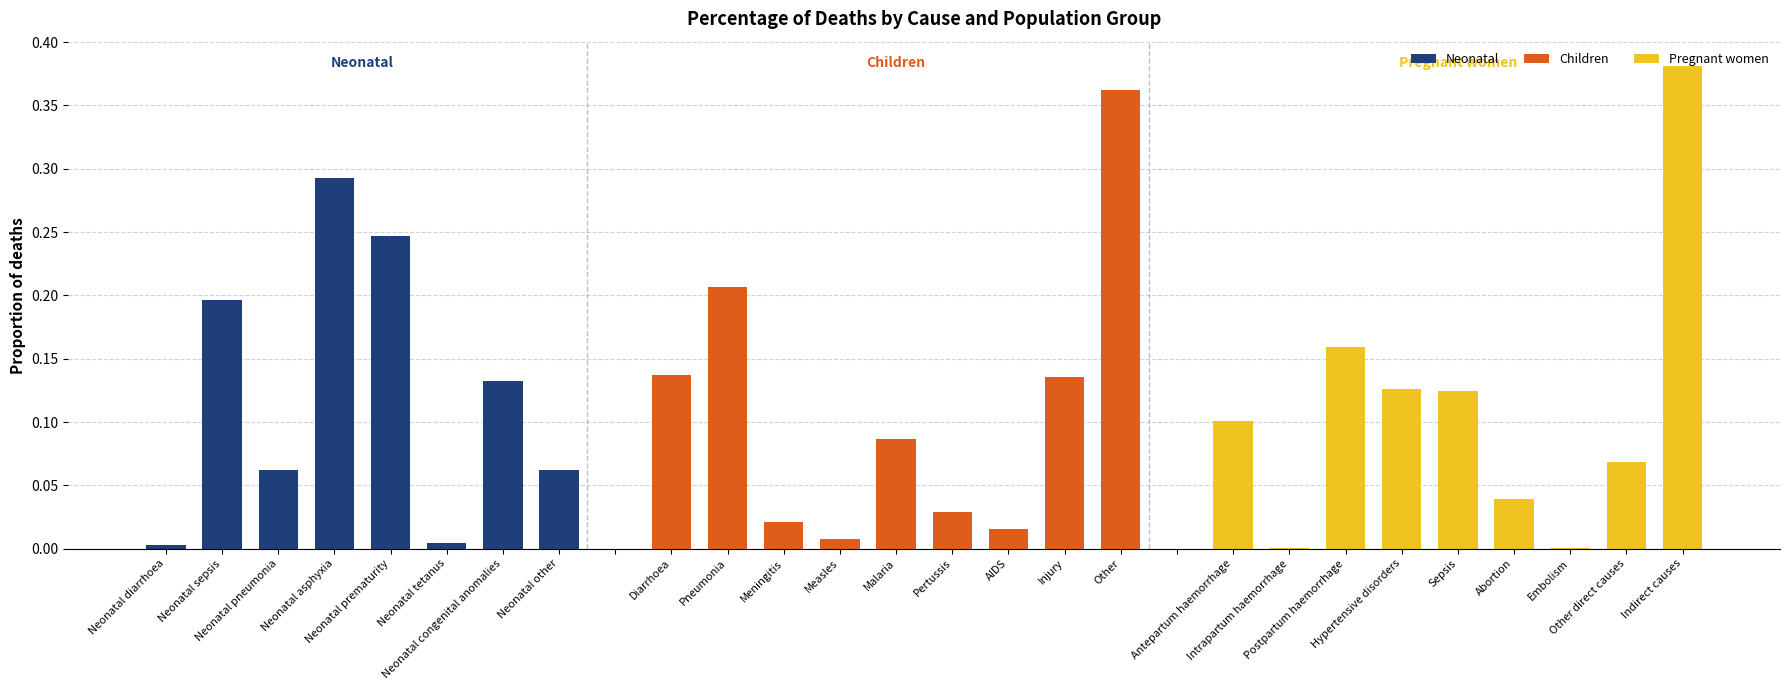

What is the difference between the maximum and second lowest values in the Children series?

0.4